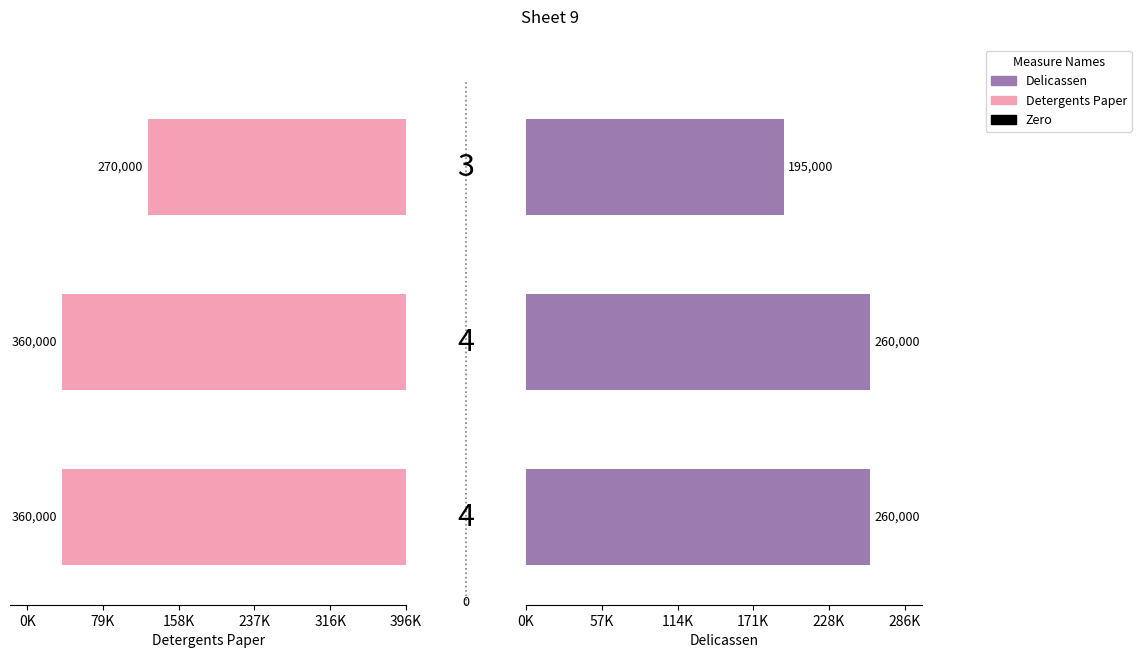

How many Detergents Paper values are between 270000 and 360000?

3